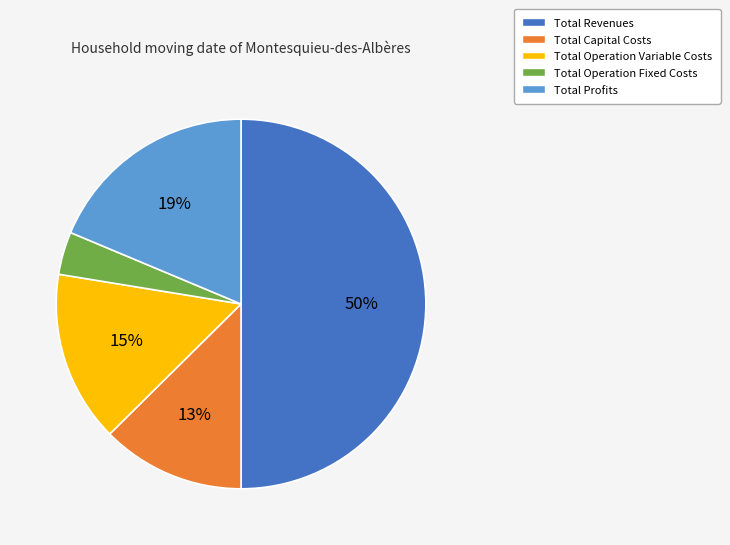

To the nearest percent, what is the difference between the Total Profits and Total Revenues slice percentages?

31%